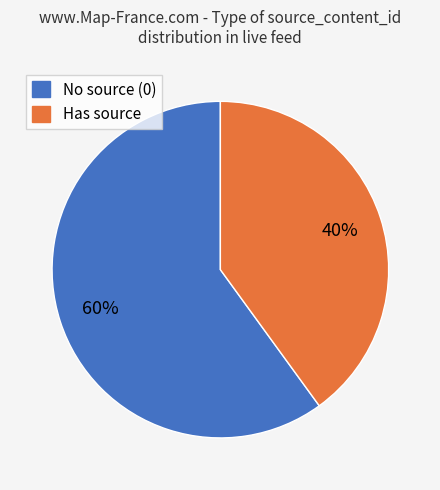

To the nearest percent, what is the average slice percentage?

50%